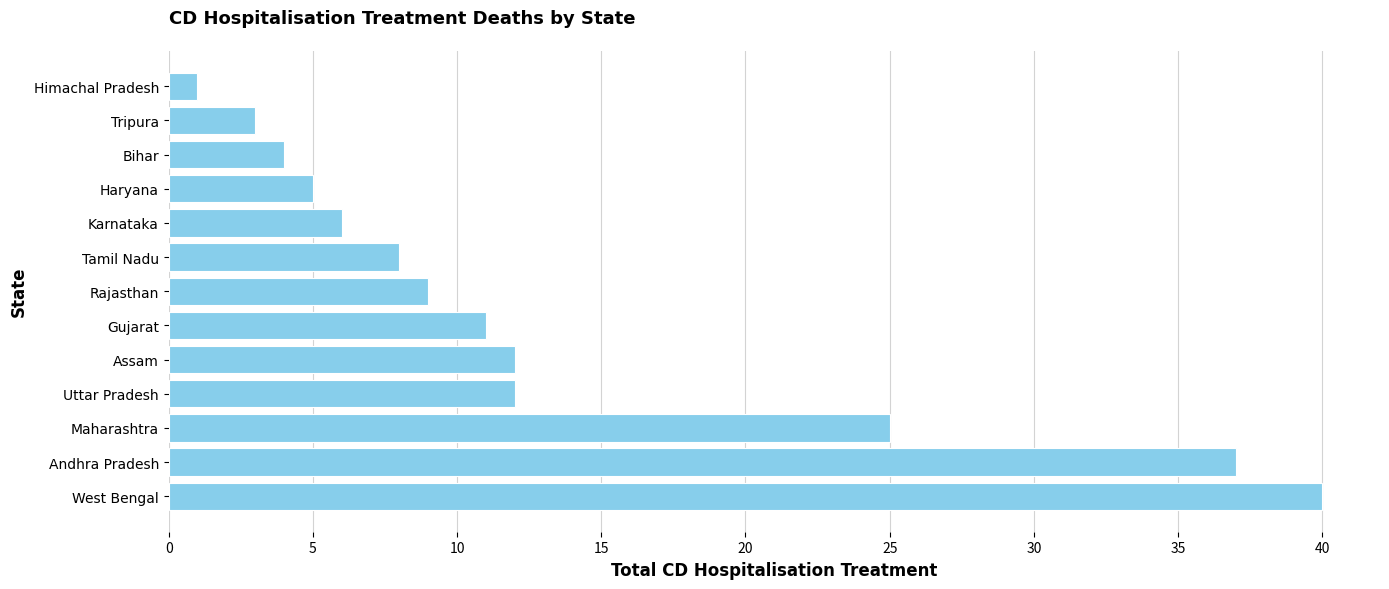

What is the change in value from Maharashtra to Uttar Pradesh?

-13